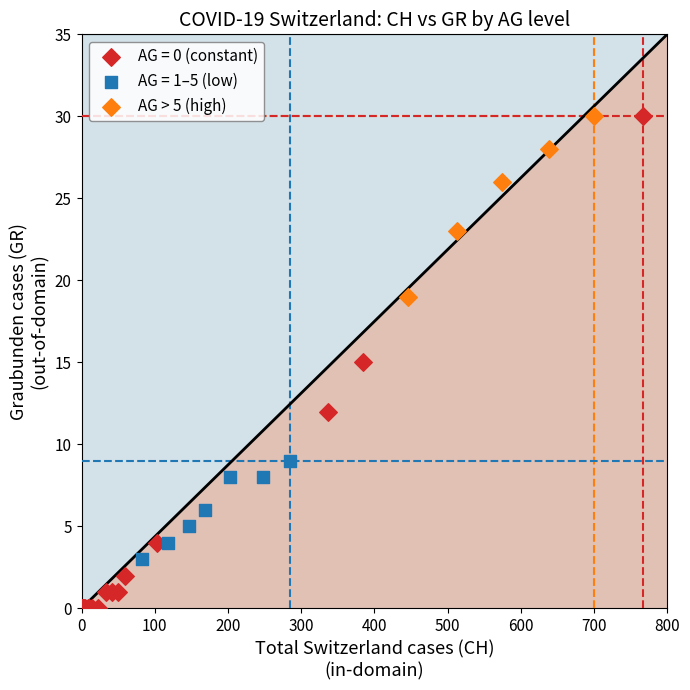

Which series contains the lowest Y value?

AG = 0 (constant)